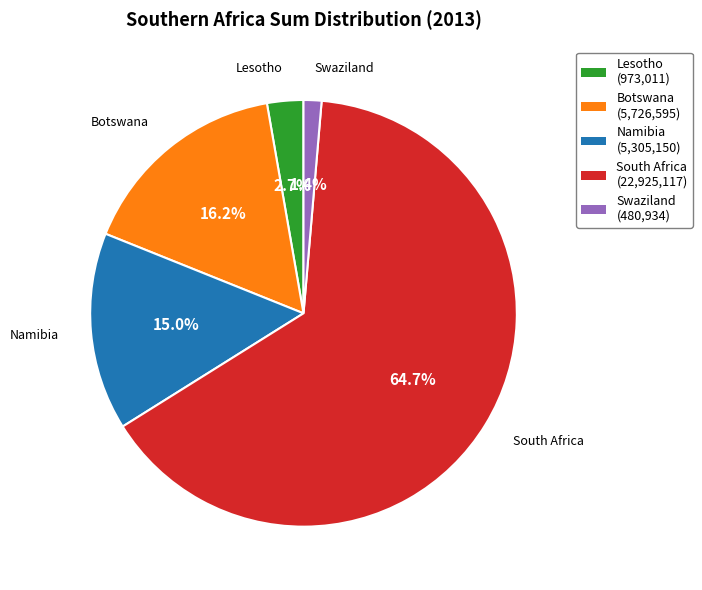

What is the smallest slice in the pie chart?

Swaziland